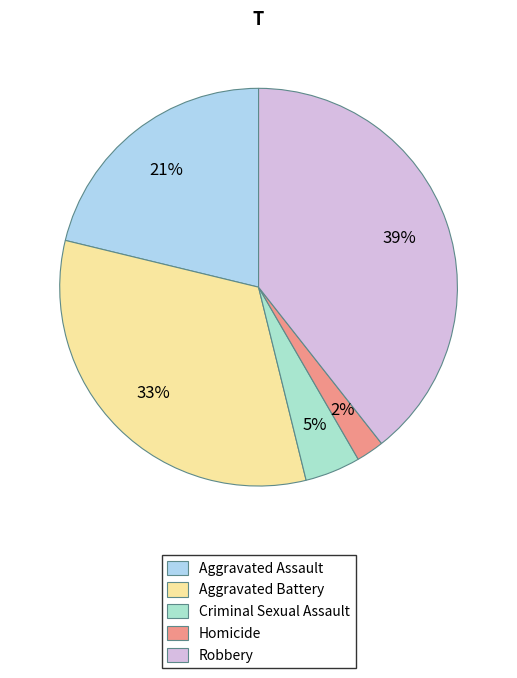

Count the number of slices in the pie.

5